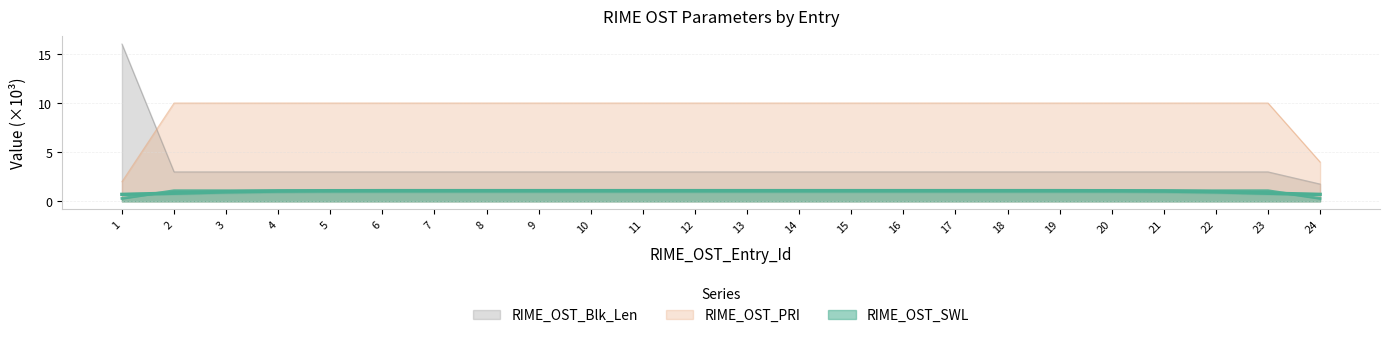

Does the chart display data point markers on the line(s)?

No